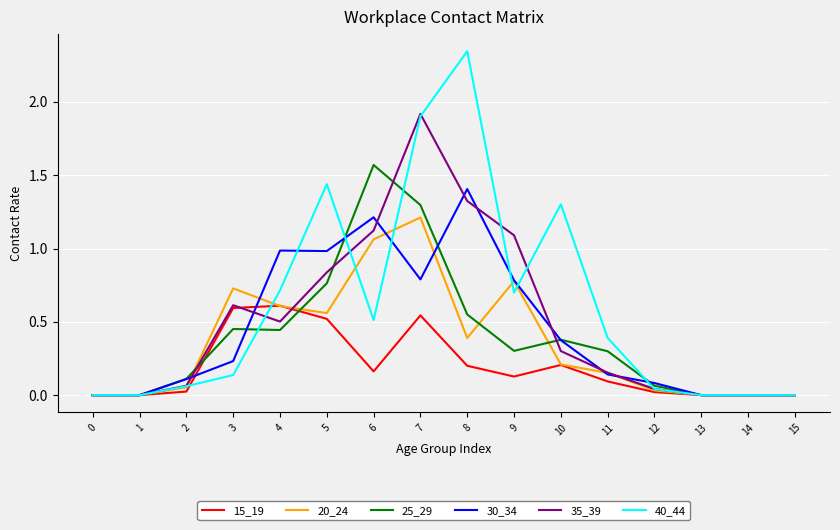

What are all the series names shown in the legend?

15_19, 20_24, 25_29, 30_34, 35_39, 40_44